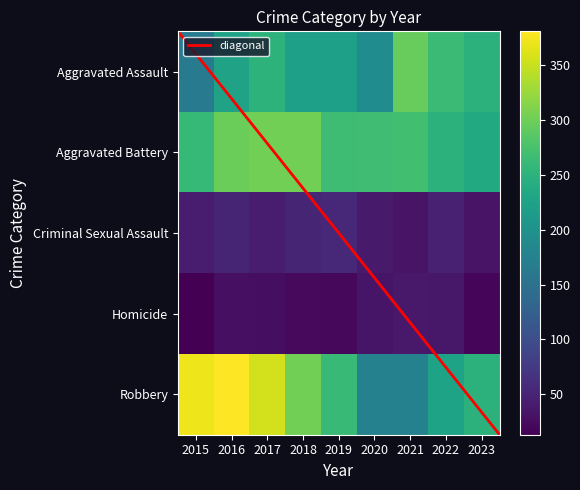

What is the sum of the Criminal Sexual Assault values at 2021 and 2015?

76